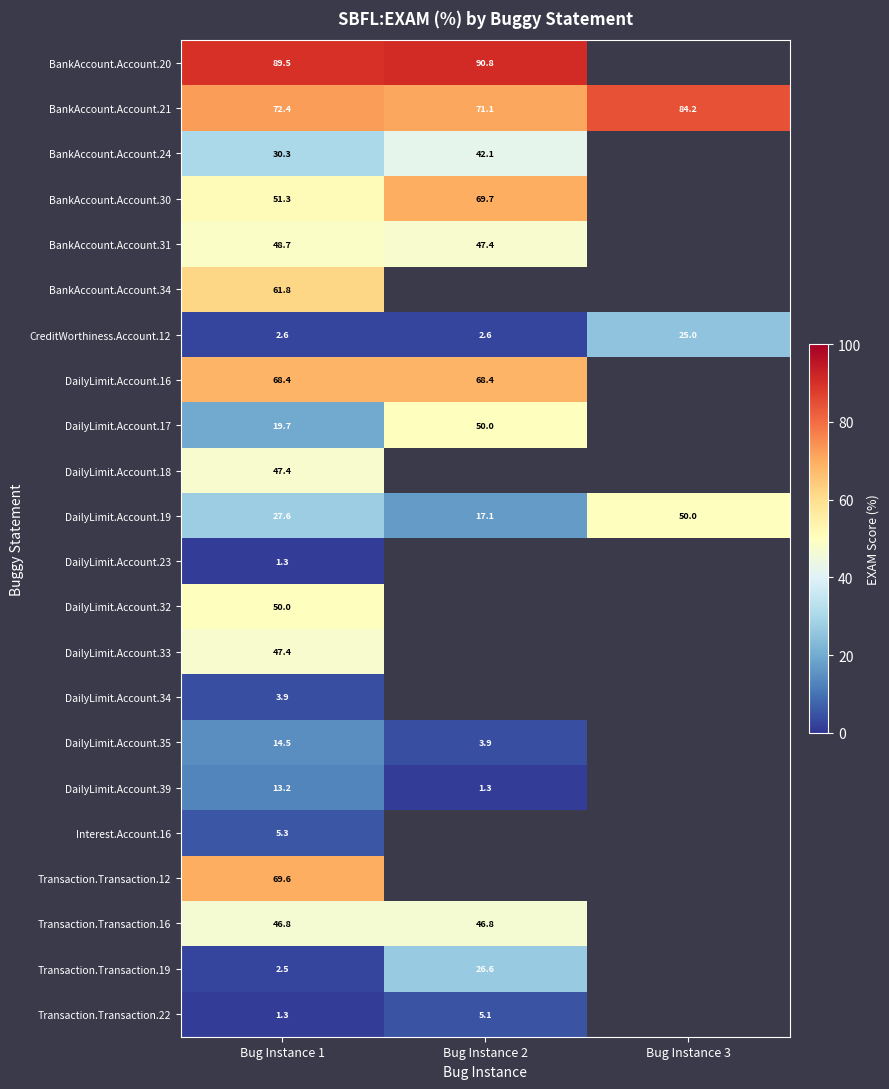

How many data points in BankAccount.Account.20 are above 90?

1